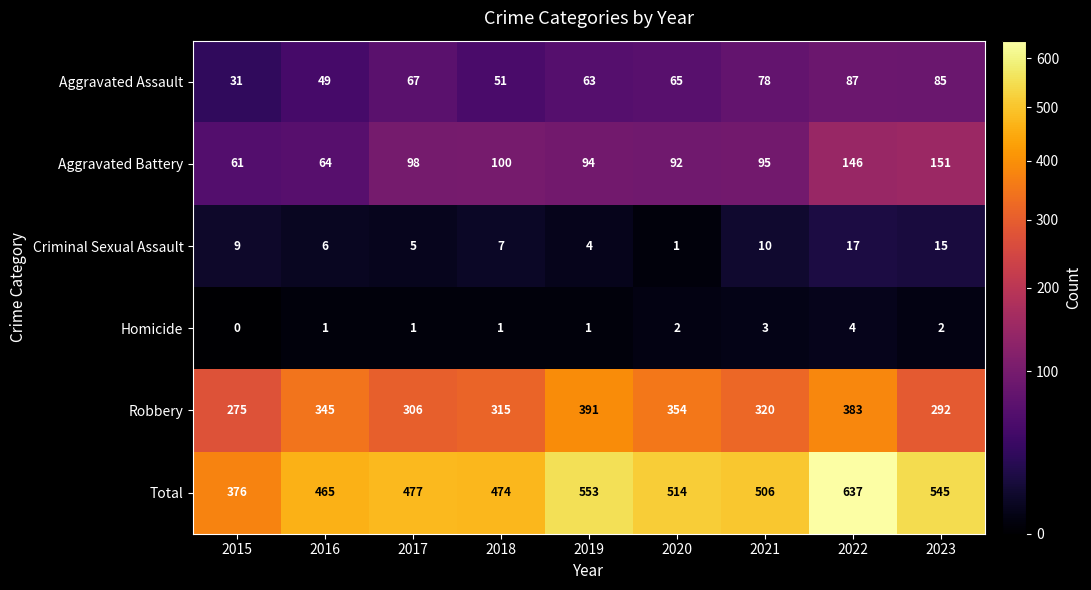

How many data points does each series have?

9